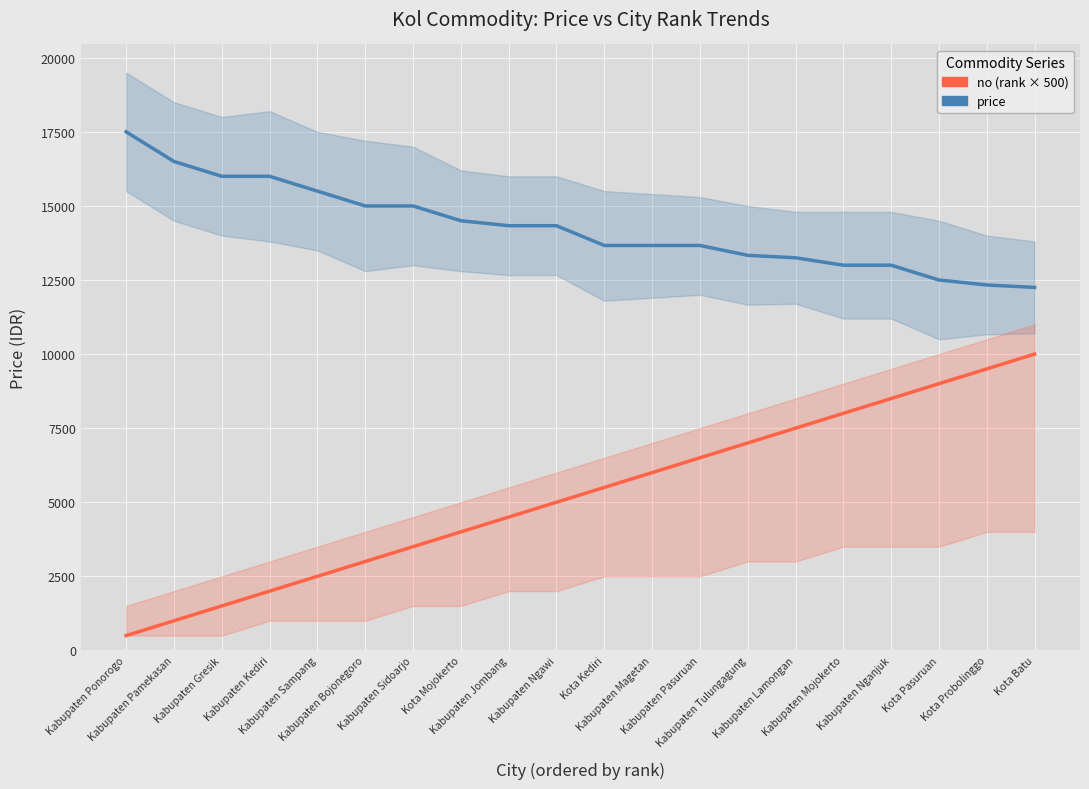

Which series has the largest total across all categories?

price